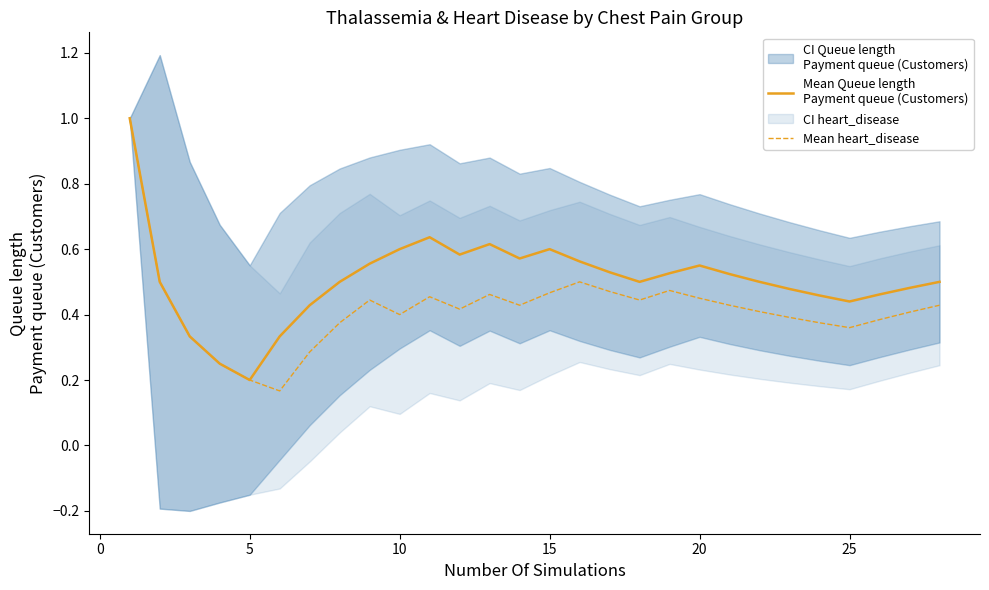

Reading left to right, list all the values displayed in this chart.

Mean Queue length
Payment queue (Customers): 1.0	0.5	0.3	0.2	0.2	0.3	0.4	0.5	0.6	0.6	0.6	0.6	0.6	0.6	0.6	0.6	0.5	0.5	0.5	0.6	0.5	0.5	0.5	0.5	0.4	0.5	0.5	0.5
Mean heart_disease: 1.0	0.5	0.3	0.2	0.2	0.2	0.3	0.4	0.4	0.4	0.5	0.4	0.5	0.4	0.5	0.5	0.5	0.4	0.5	0.5	0.4	0.4	0.4	0.4	0.4	0.4	0.4	0.4